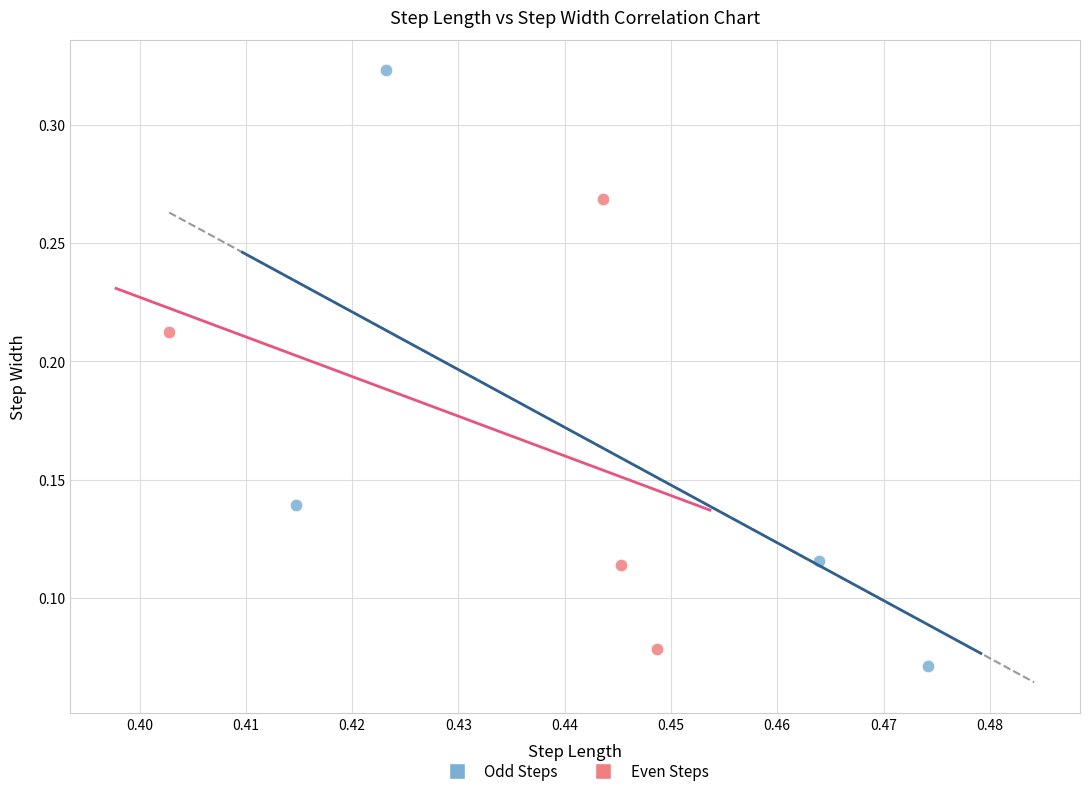

Which series reaches the maximum Y coordinate?

Odd Steps